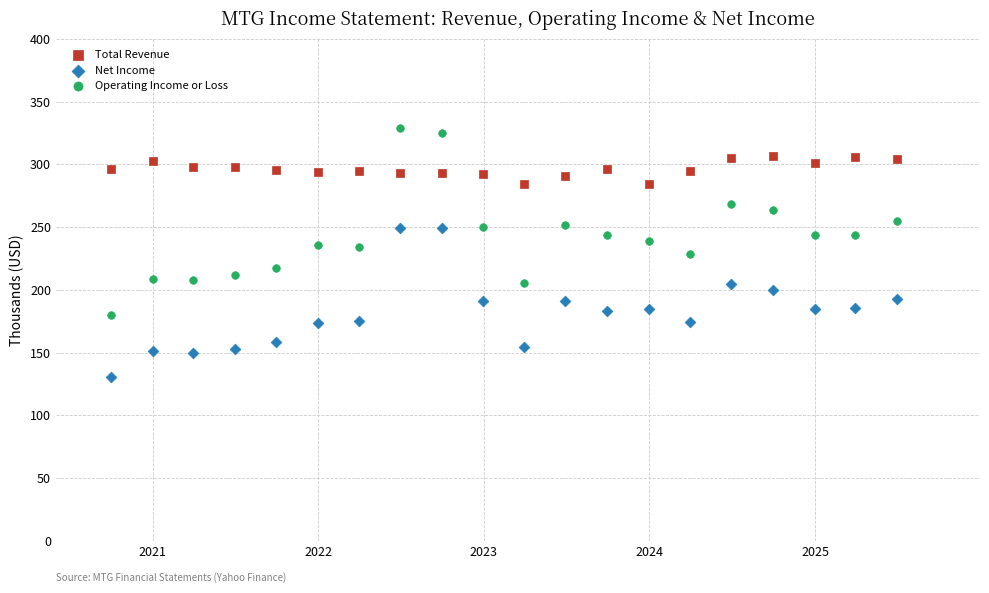

Which series has the largest Y range (max minus min)?

Operating Income or Loss